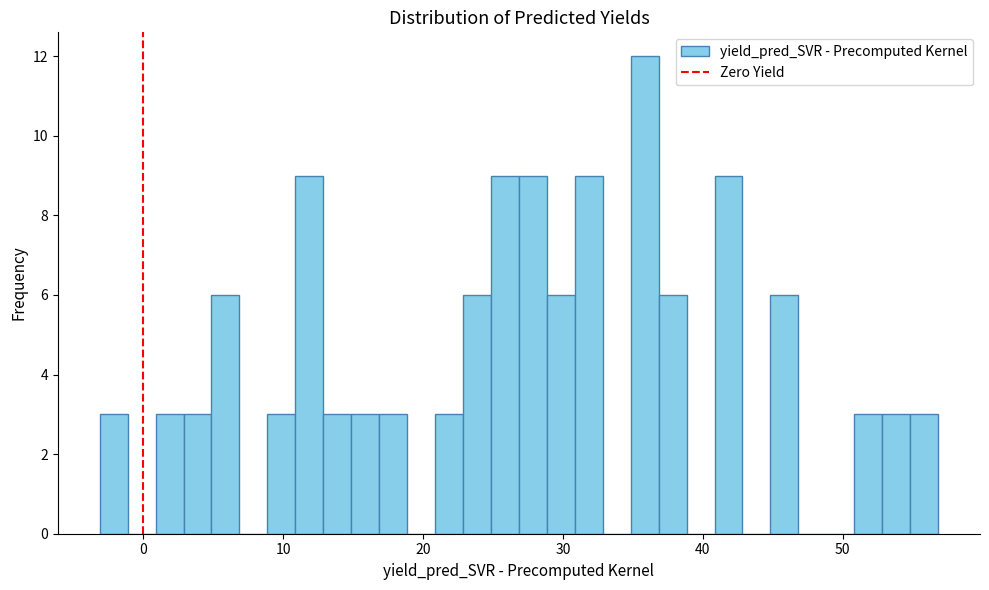

Read against the x-axis, roughly where is the centre of the tallest bar?

36